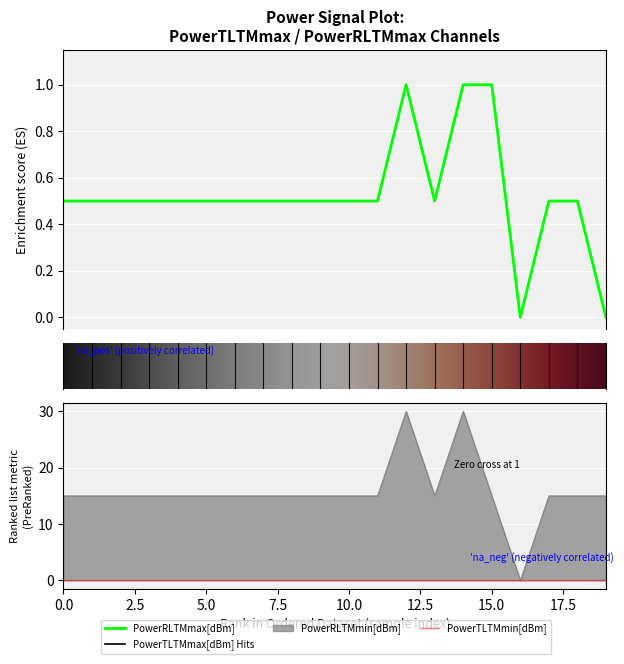

True or false: PowerRLTMmin[dBm] has a value of 15.0 at 12:30.

True